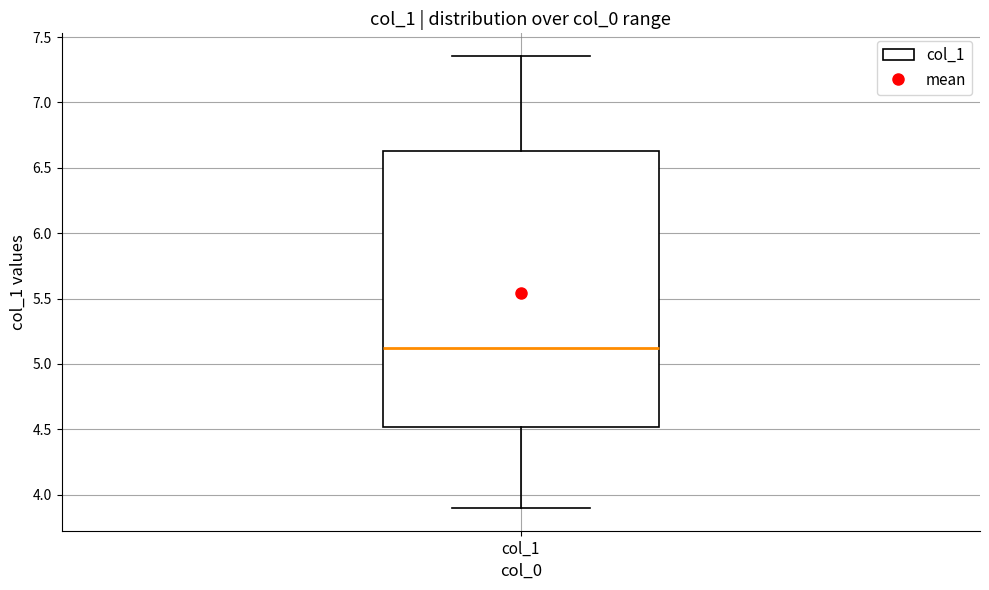

Transcribe this box plot: give where the median line is, the range the box spans, and where the two whiskers end, as read against the y-axis. The values are not printed on the chart, so give them approximately, as read against the axis.

median 5.10, box 4.50 to 6.65, whiskers 3.90 to 7.35